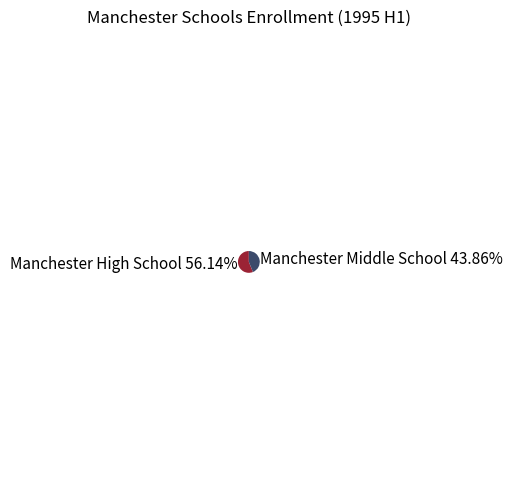

What percentage do Manchester Middle School and Manchester High School together represent?

100.0%